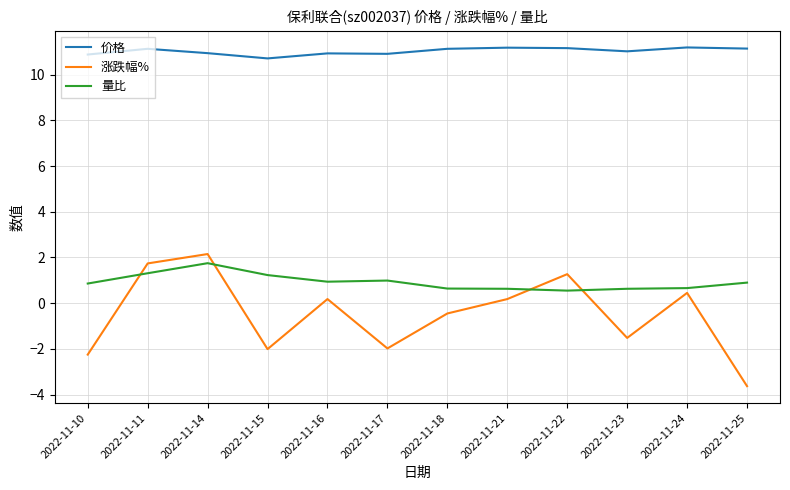

What is the sum of the 量比 values at 2022-11-17 and 2022-11-25?

1.9